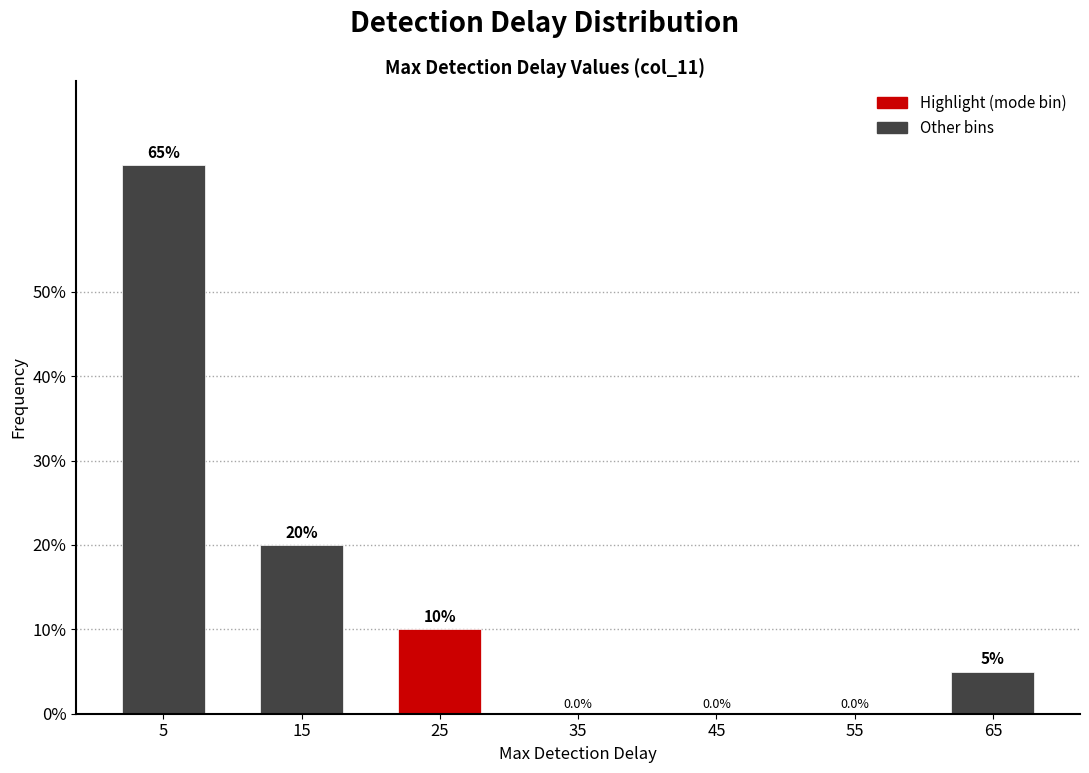

Reading right to left, transcribe all the data shown in this chart.

65=5	55=0	45=0	35=0	25=10	15=20	5=65